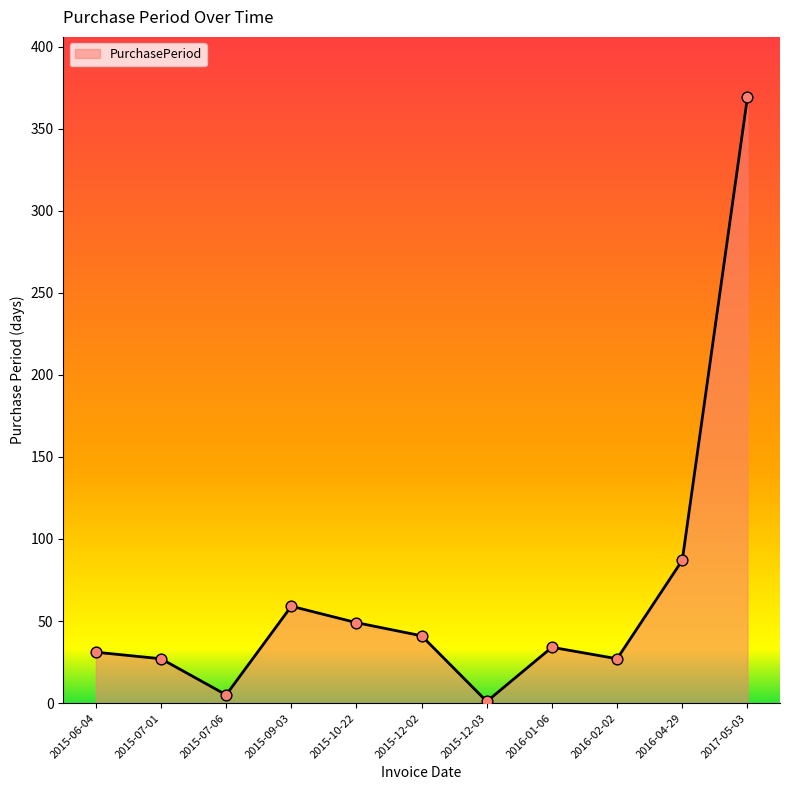

What is the change in value from 2016-04-29 to 2017-05-03?

+282